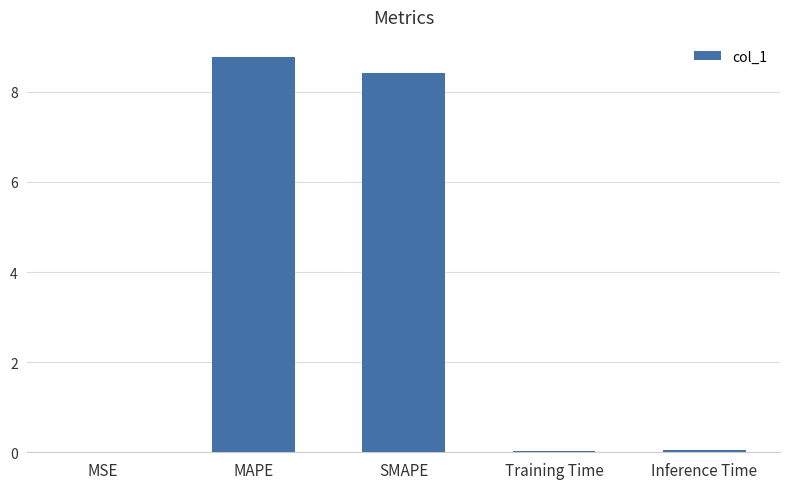

What is the greatest value displayed?

8.8